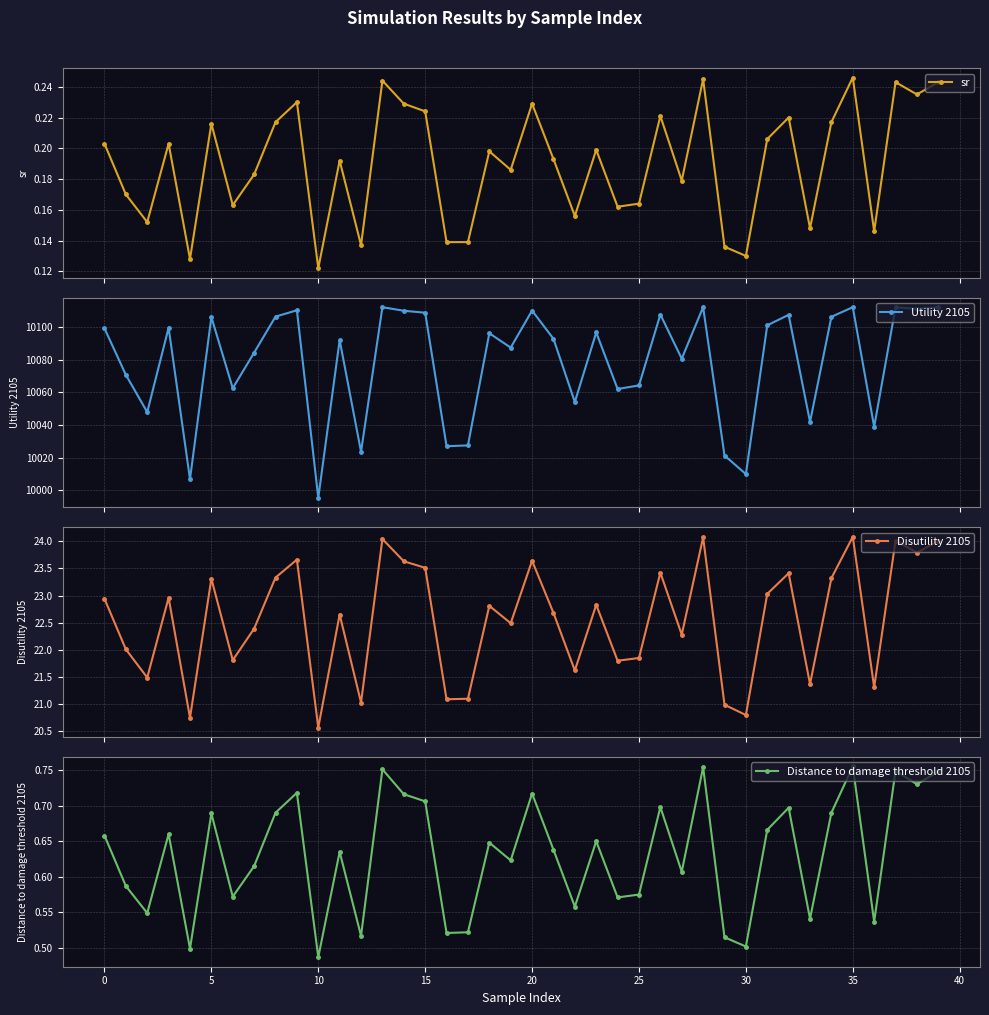

True or false: sr and Utility 2105 intersect in this chart.

False